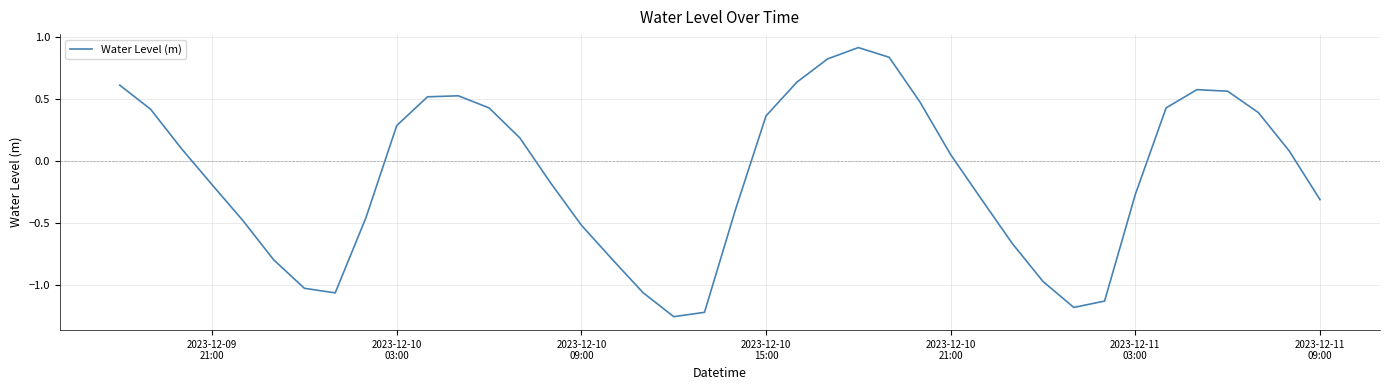

How many interior local peaks (higher than both neighbors) does the data have?

3